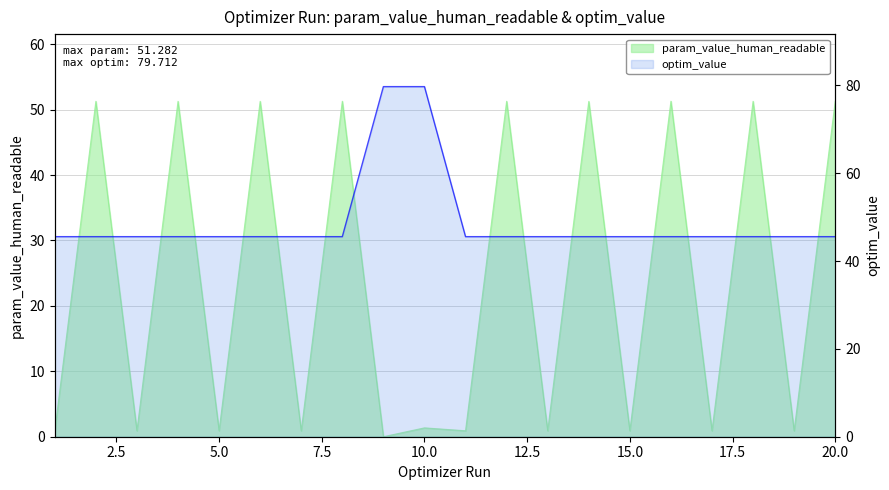

At how many categories does at least one series exceed 73?

2